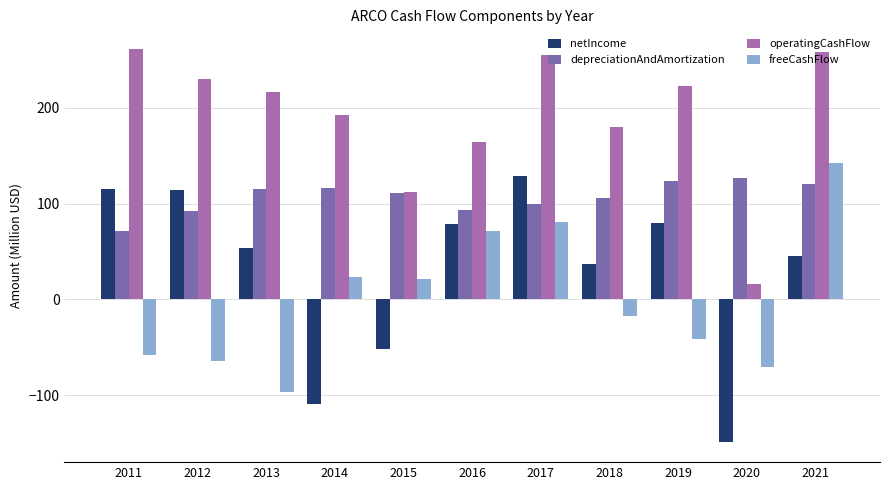

What is the sum of all freeCashFlow values?

-8.1